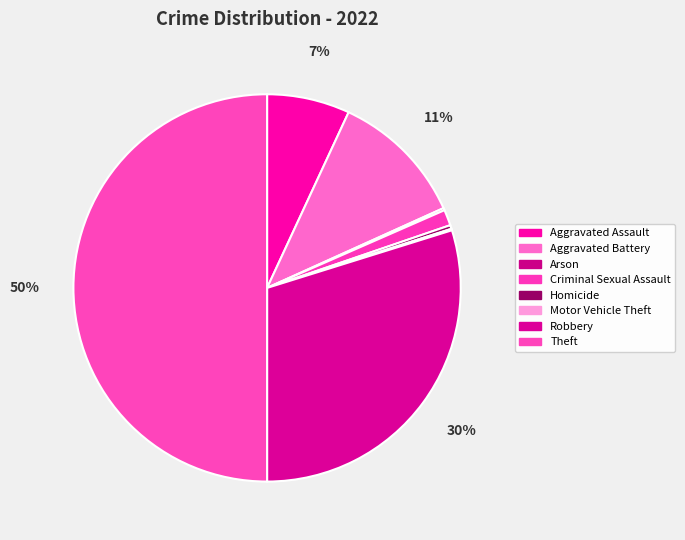

What percentage is NOT represented by Motor Vehicle Theft?

99.9%